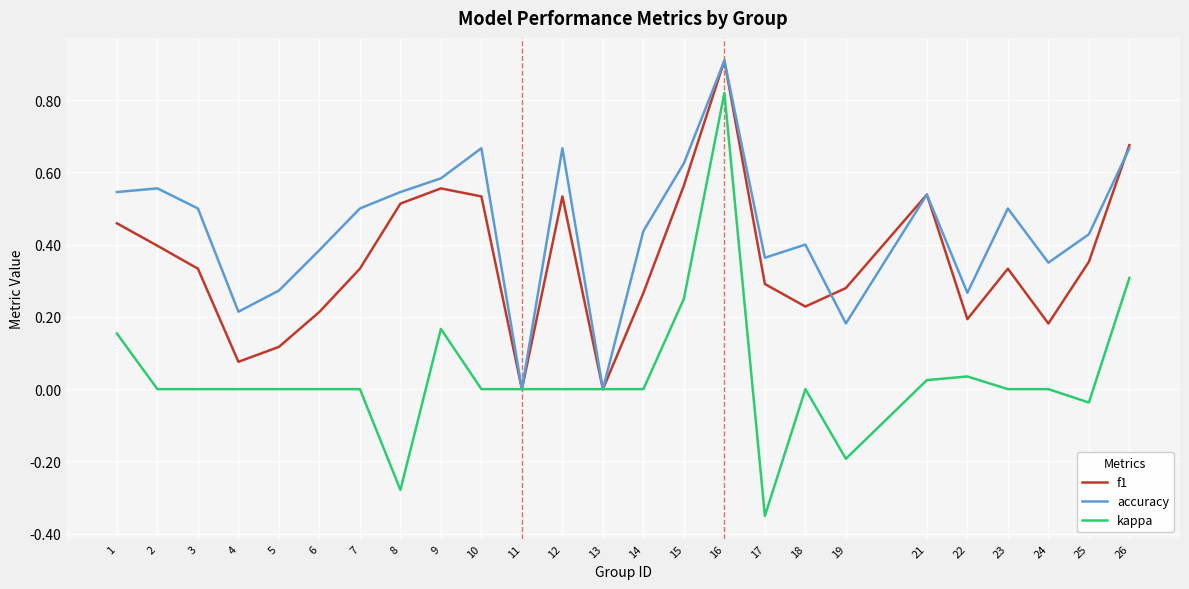

True or false: f1 and accuracy intersect in this chart.

True